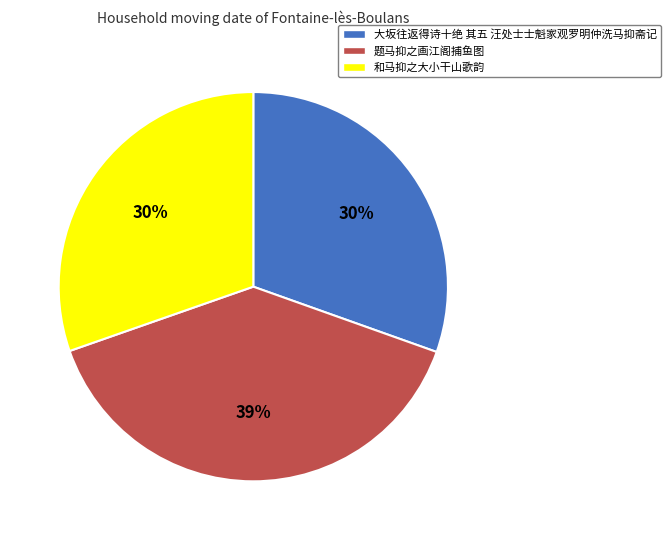

What percentage is the 和马抑之大小干山歌韵 slice, to the nearest percent?

30%